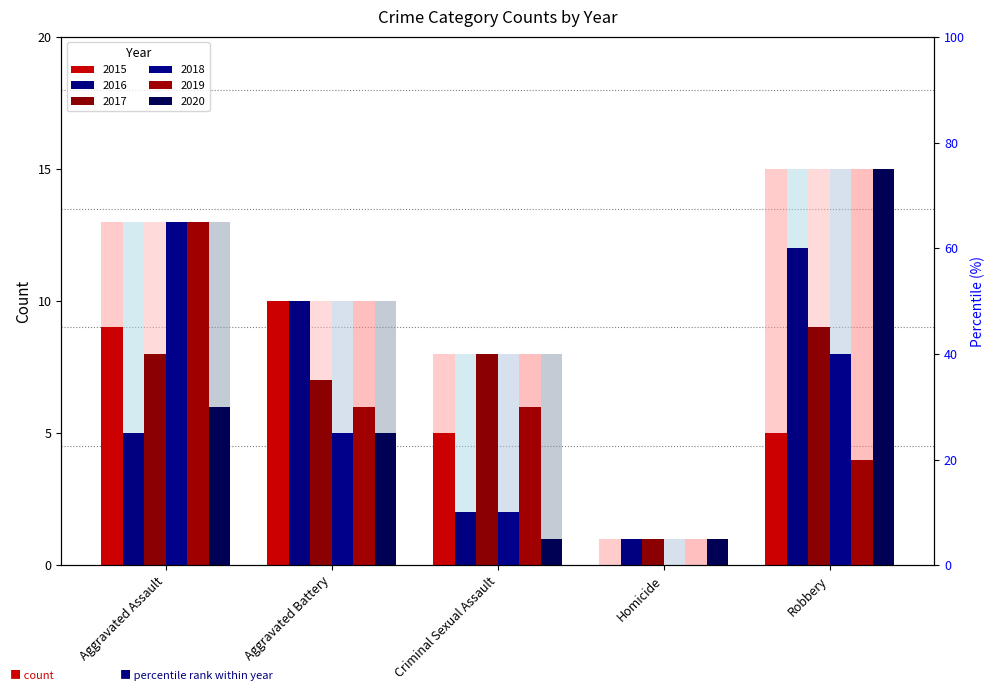

Reading left to right, extract all data points from this chart.

2015: 9	10	5	0	5
2016: 5	10	2	1	12
2017: 8	7	8	1	9
2018: 13	5	2	0	8
2019: 13	6	6	0	4
2020: 6	5	1	1	15